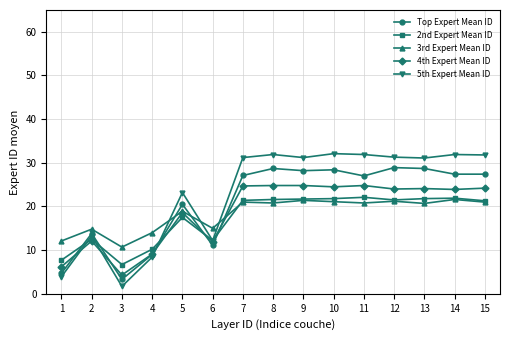

Which series has the largest total across all categories?

5th Expert Mean ID